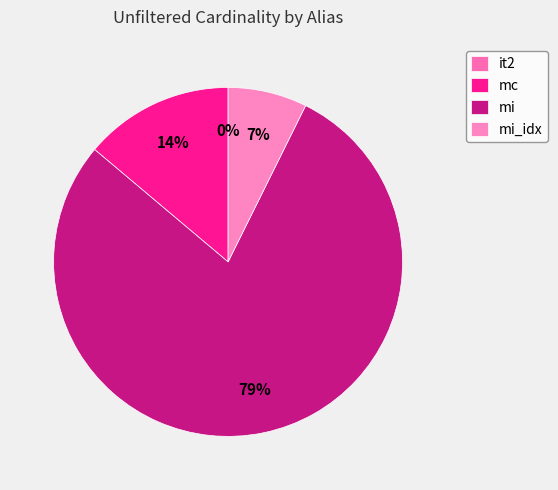

Does mi account for over 50% of the chart?

Yes